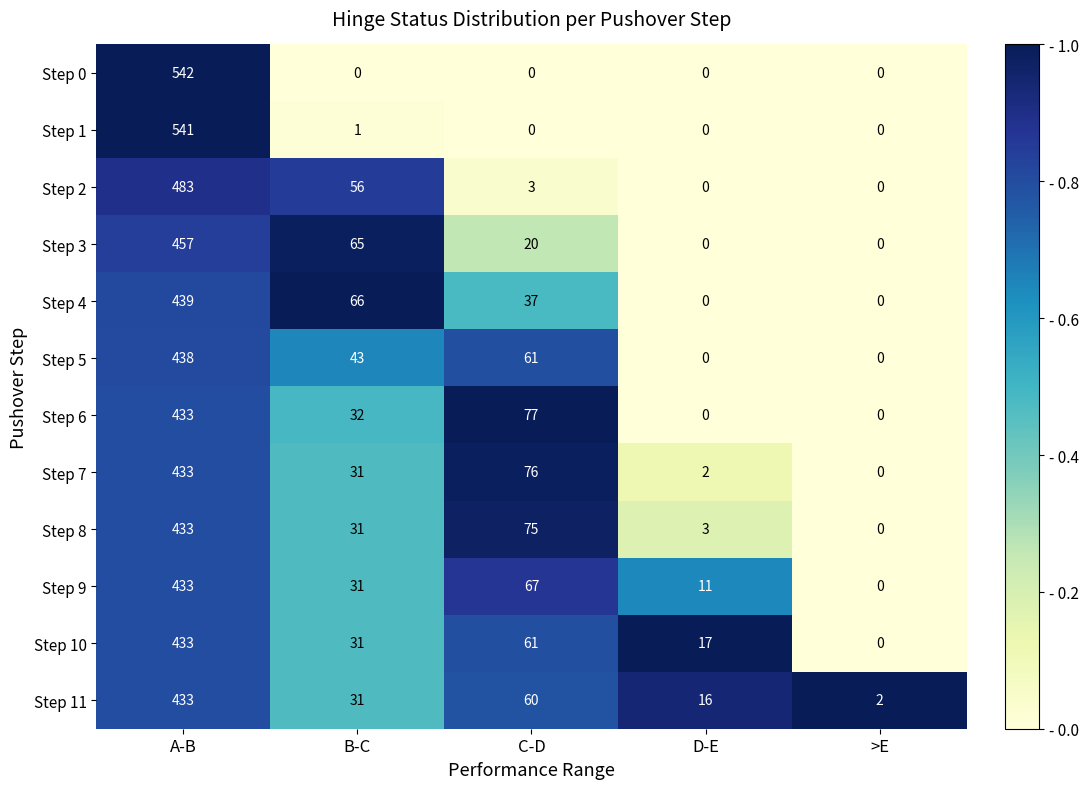

What is the sum of all Step 3 values?

542